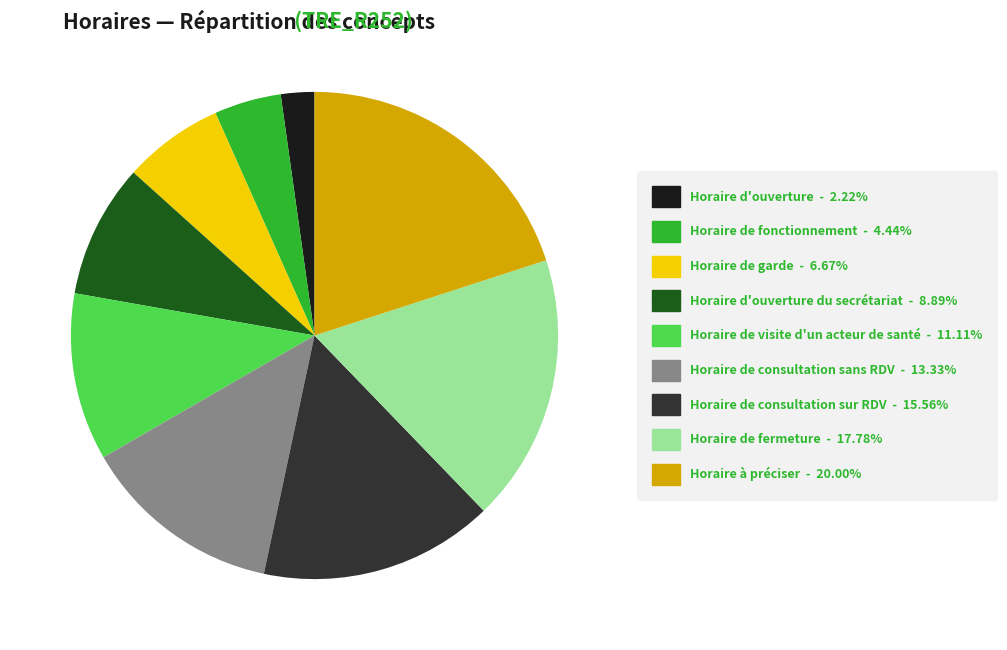

Is there a majority slice in this chart?

No